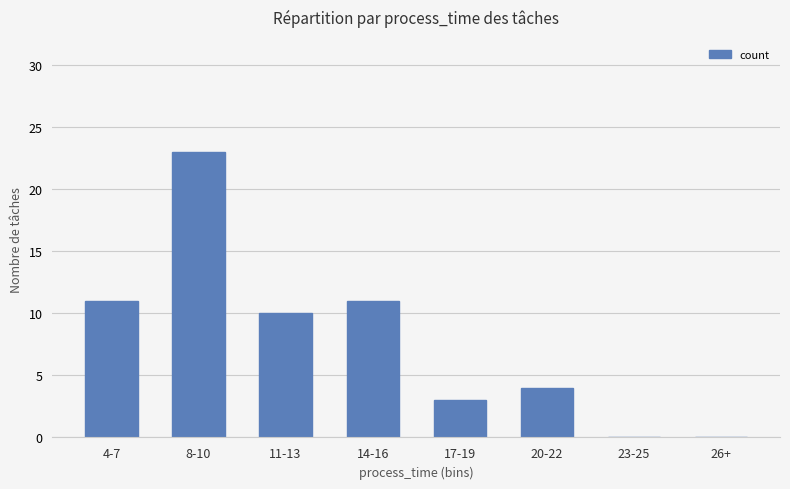

What is the ratio of the value at 14-16 to the value at 11-13?

1.1